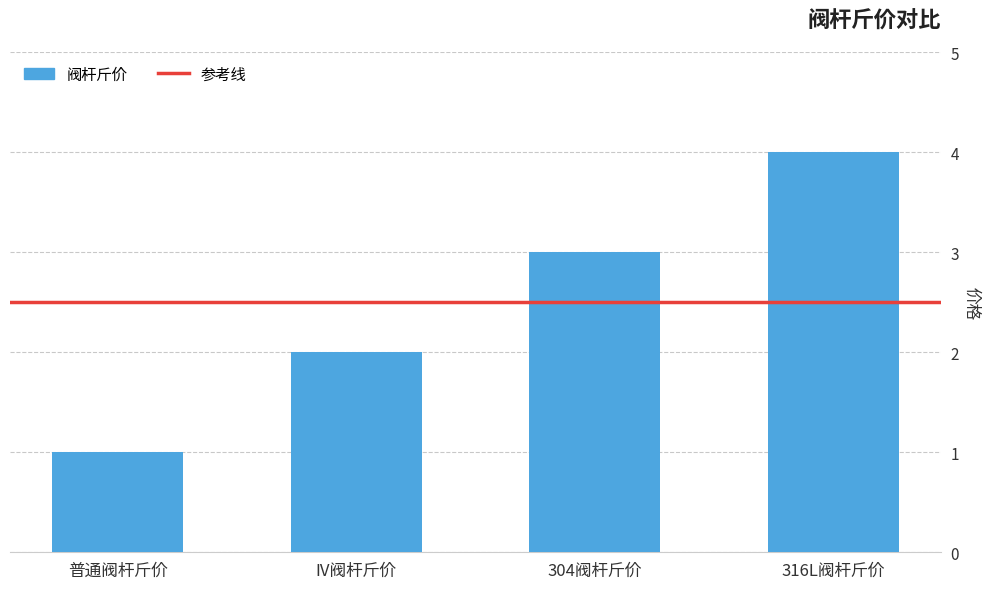

Reading left to right, list all the values displayed in this chart.

普通阀杆斤价=1	IV阀杆斤价=2	304阀杆斤价=3	316L阀杆斤价=4